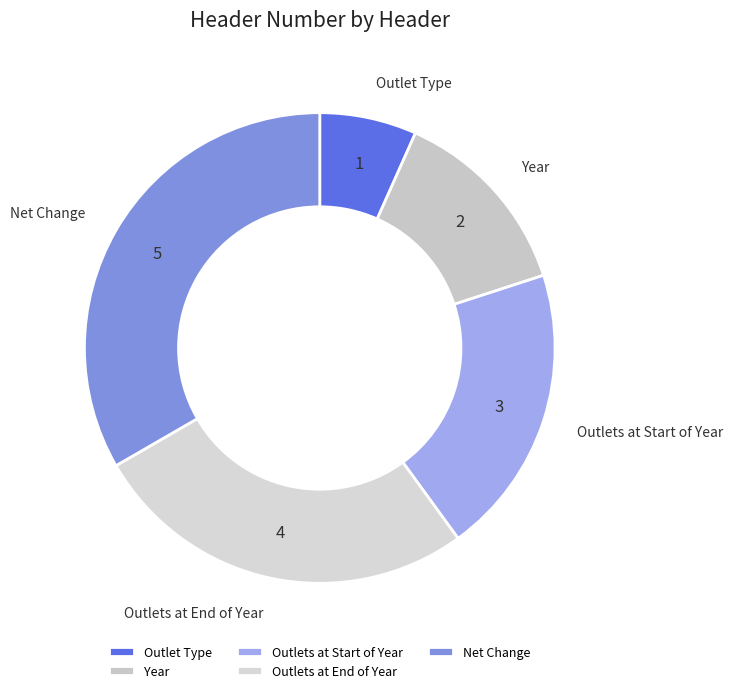

Count the number of slices in the pie.

5